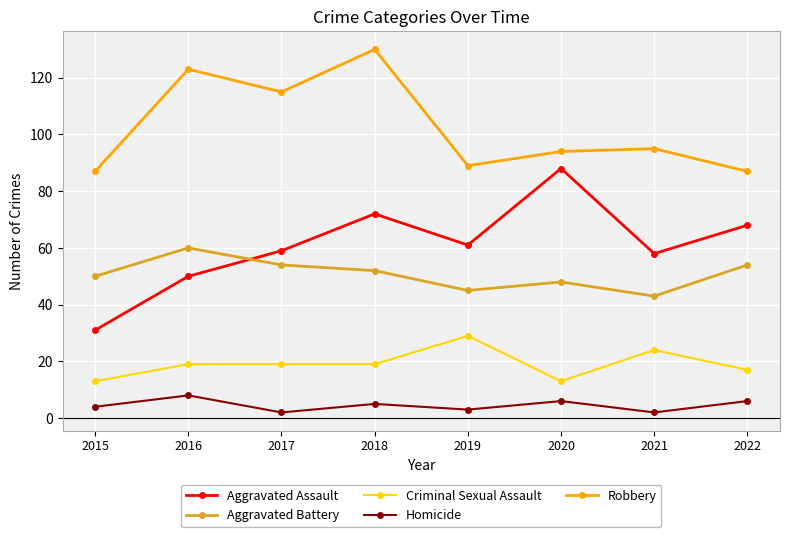

How many lines are shown in the chart?

5